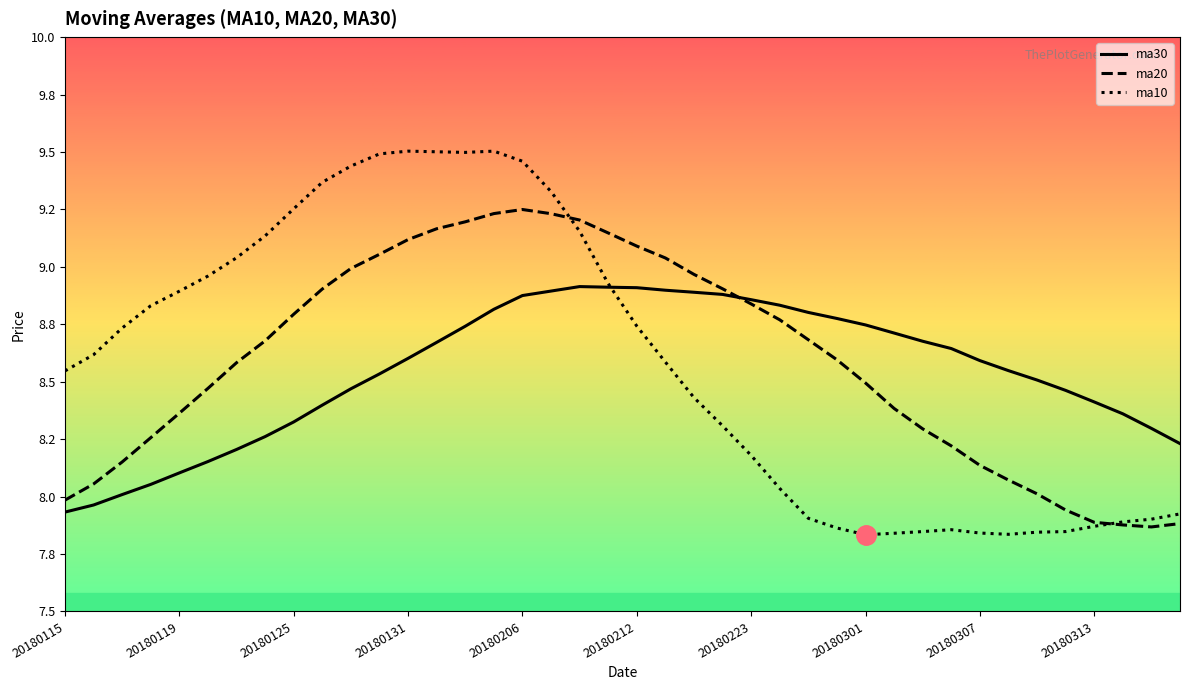

List the series in order of their peak value, lowest first.

ma30, ma20, ma10